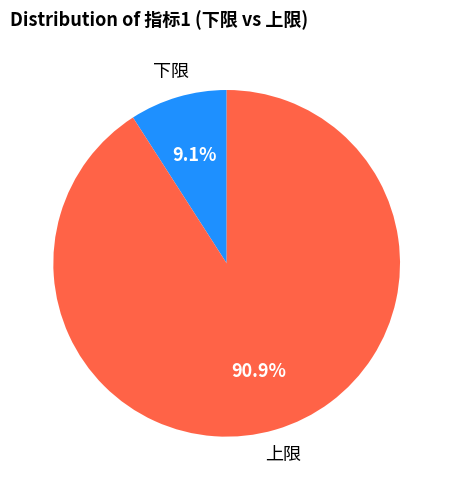

Is the sum of 上限 and 下限 greater than half?

Yes